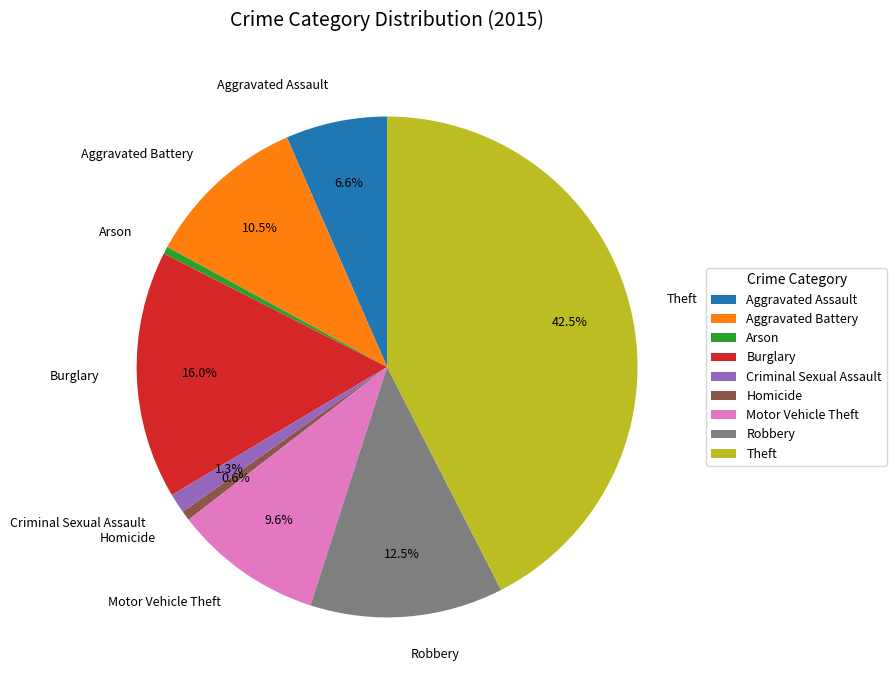

Does any single category account for the majority?

No